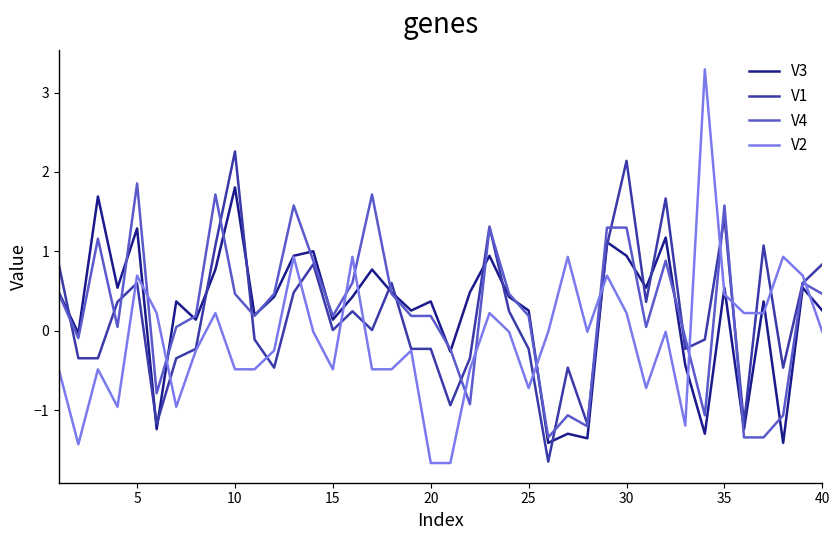

List the series in order of their peak value, lowest first.

V3, V4, V1, V2